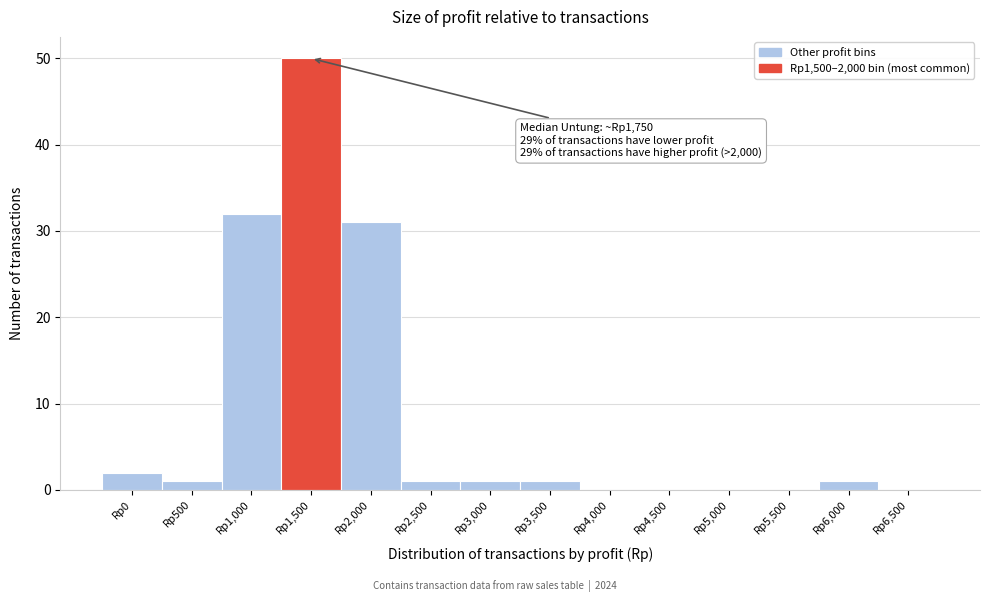

Reading right to left, transcribe all the data shown in this chart.

Rp6,500=0	Rp6,000=1	Rp5,500=0	Rp5,000=0	Rp4,500=0	Rp4,000=0	Rp3,500=1	Rp3,000=1	Rp2,500=1	Rp2,000=31	Rp1,500=50	Rp1,000=32	Rp500=1	Rp0=2